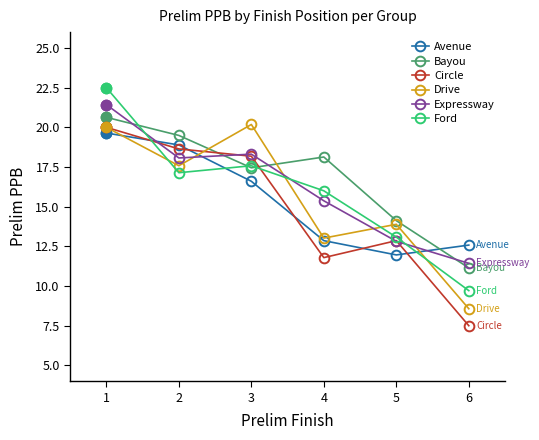

How many lines are shown in the chart?

6